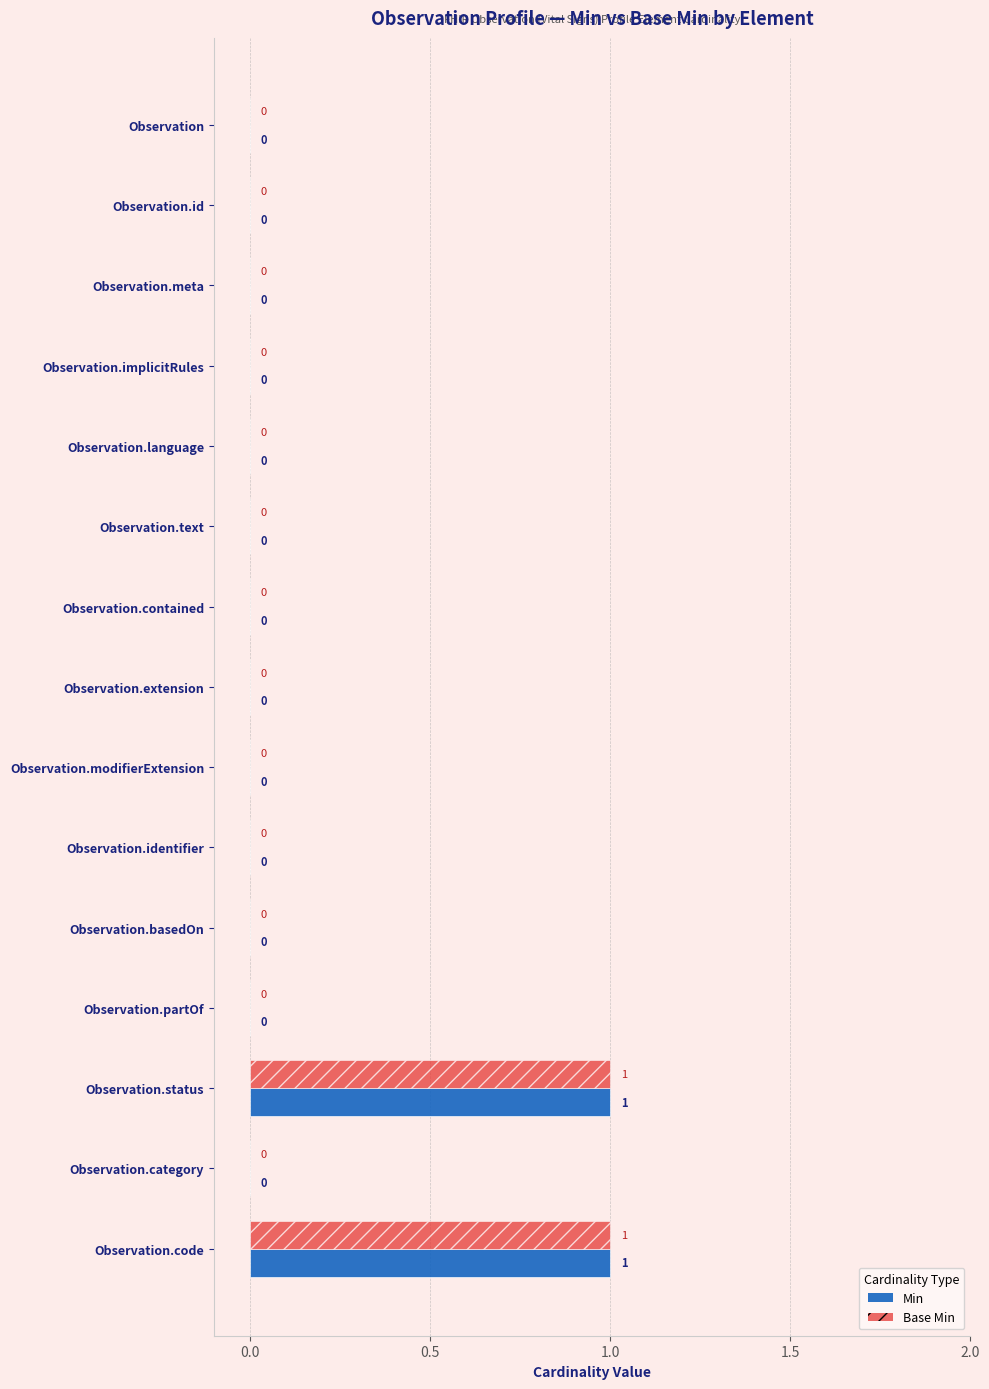

True or false: Base Min has a value of 0 at Observation.partOf.

True